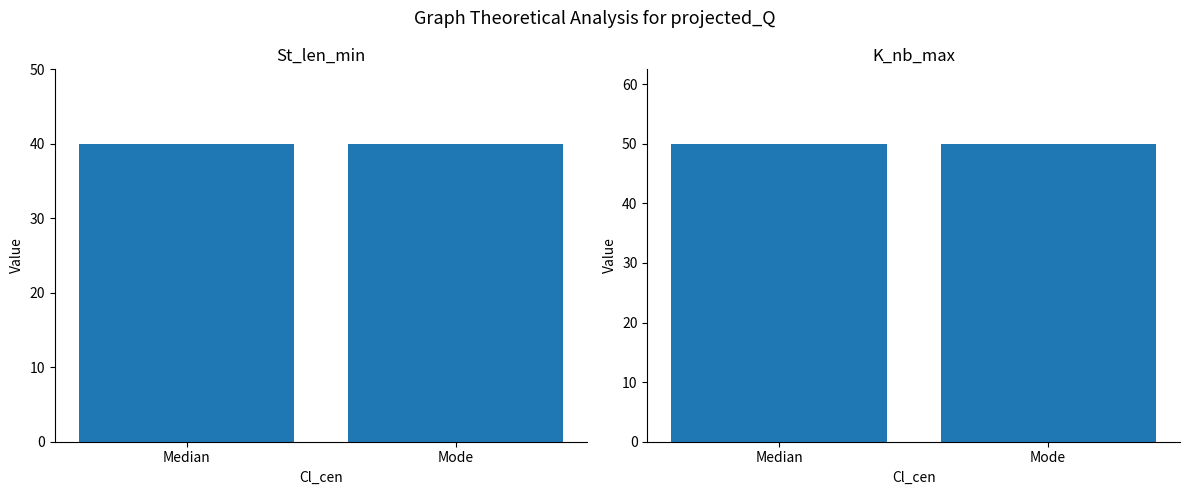

What is the label of the 1st bar from the right?

Mode